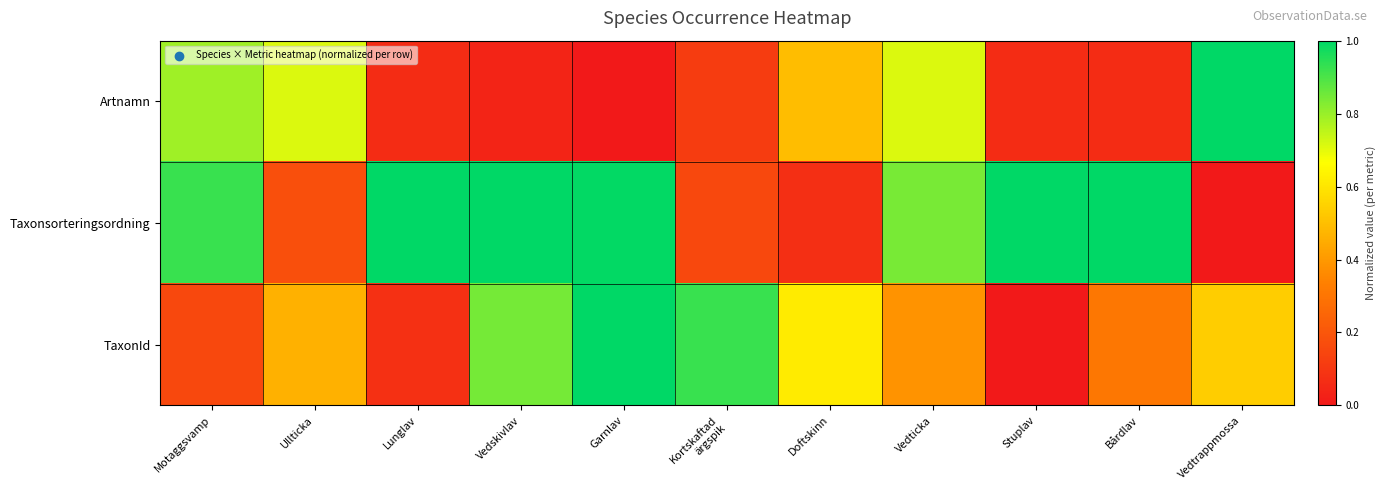

At how many categories does at least one series exceed 0?

11